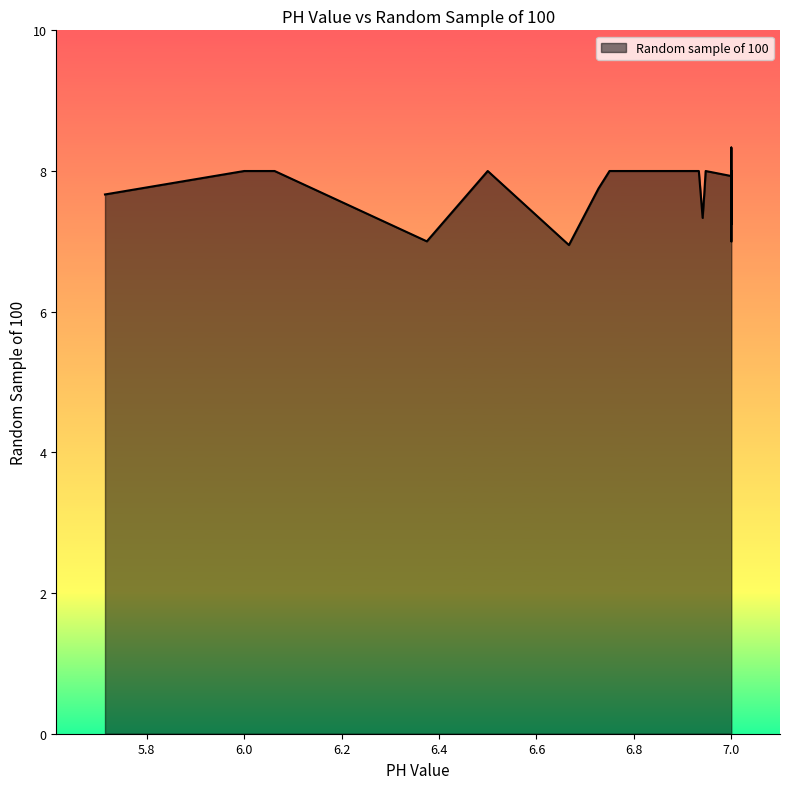

What is the maximum value shown in the chart?

8.3